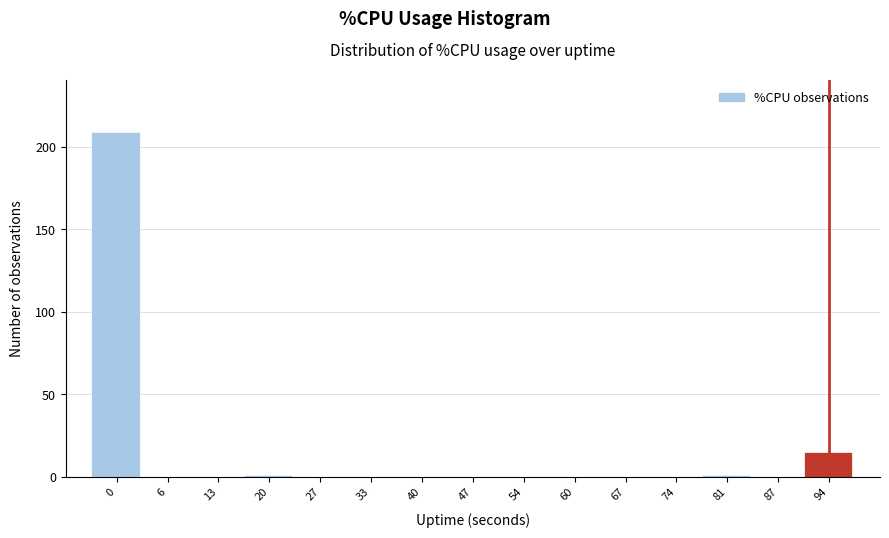

Reading left to right, what are all the values shown in this chart?

0=209	6=0	13=0	20=1	27=0	33=0	40=0	47=0	54=0	60=0	67=0	74=0	81=1	87=0	94=15